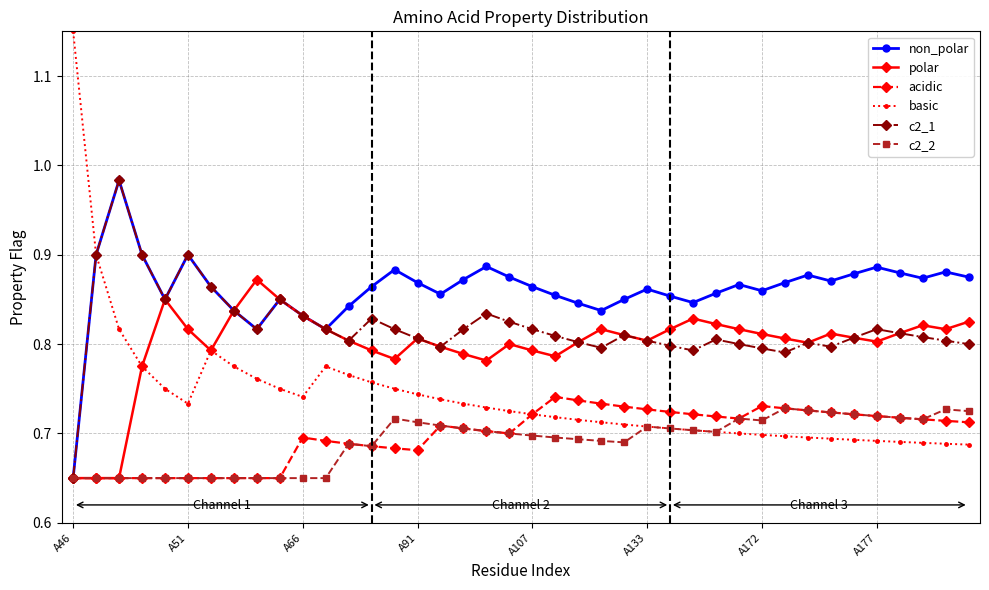

True or false: polar has more than 0 interior local peaks.

True